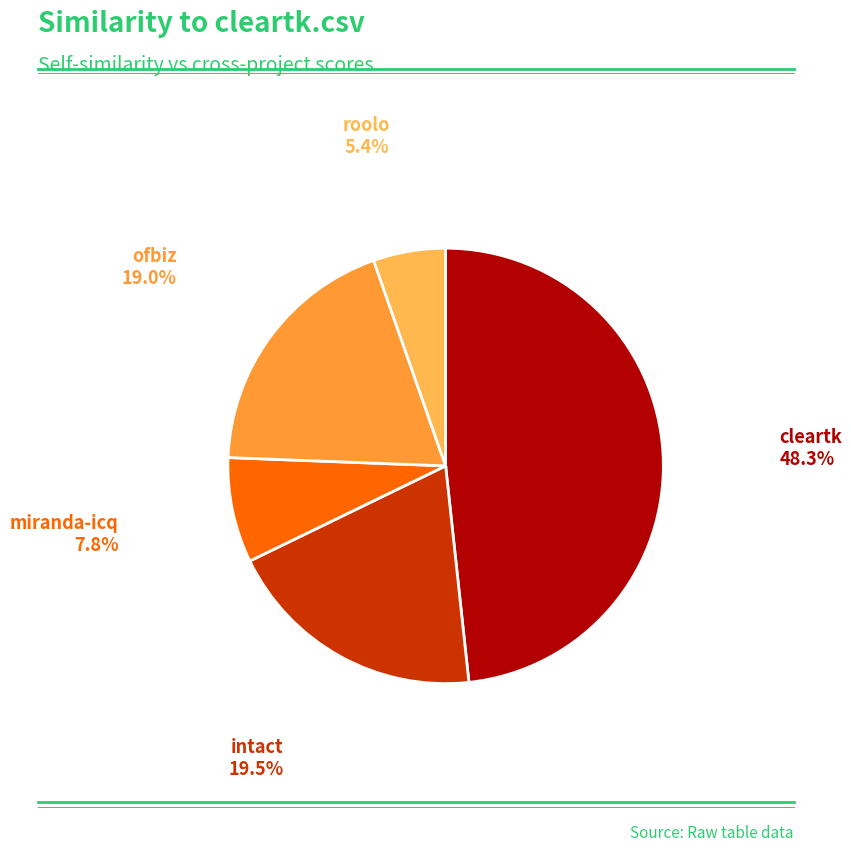

Is there any slice that represents more than half of the pie?

No